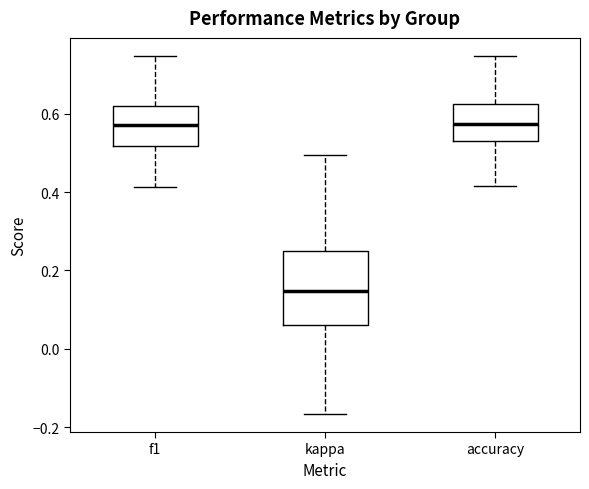

Reading left to right, transcribe this box plot: for each box, give where its median line is, the range the box spans, and where its two whiskers end, as read against the y-axis. The values are not printed on the chart, so give them approximately, as read against the axis.

f1: median 0.58, box 0.52 to 0.62, whiskers 0.42 to 0.74
kappa: median 0.14, box 0.06 to 0.26, whiskers -0.16 to 0.50
accuracy: median 0.58, box 0.54 to 0.62, whiskers 0.42 to 0.74